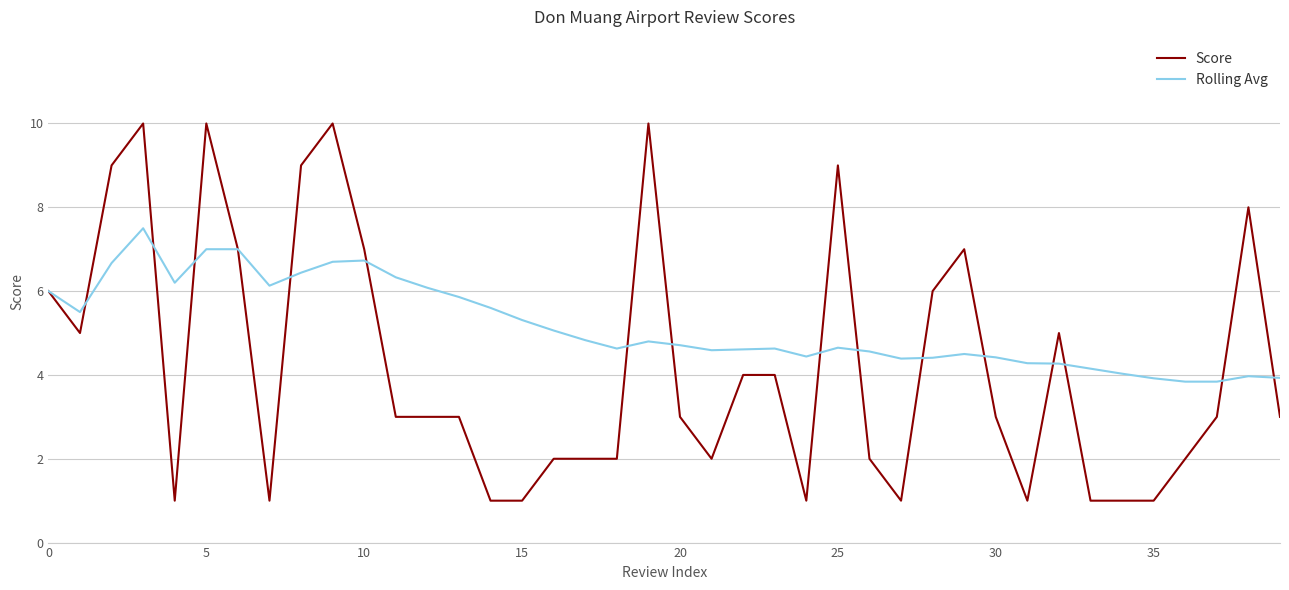

Rank the series by their maximum value, from highest to lowest.

Score, Rolling Avg